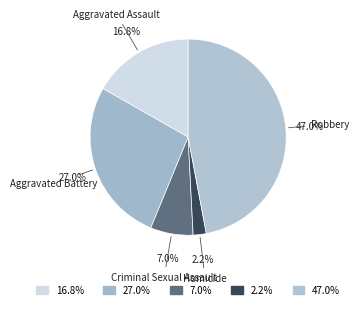

Does Criminal Sexual Assault represent more than half of the total?

No